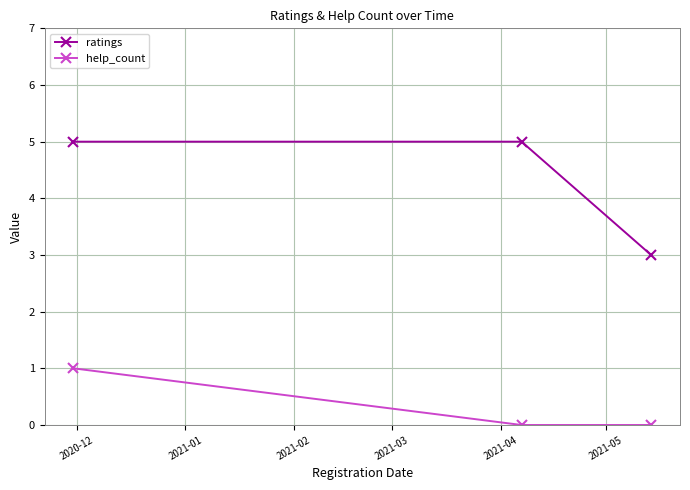

Which series has the largest total across all categories?

ratings